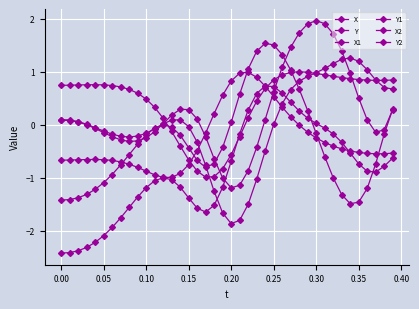

How many interior local peaks does the X1 series have?

2